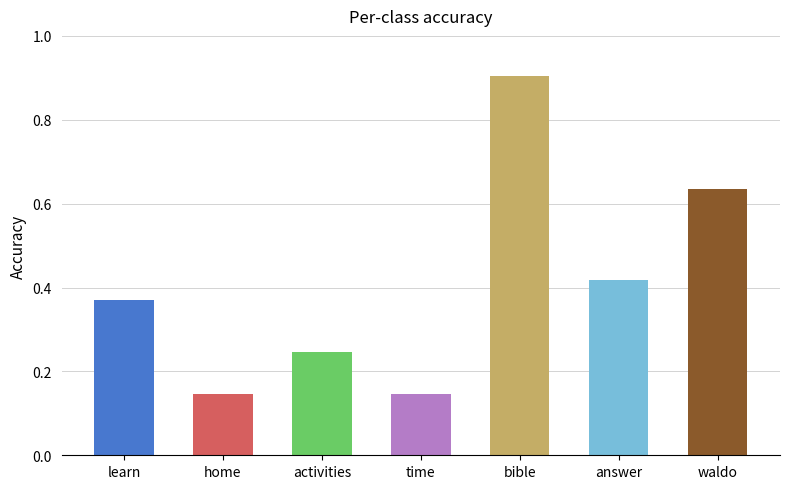

How many values are between 0 and 1?

7